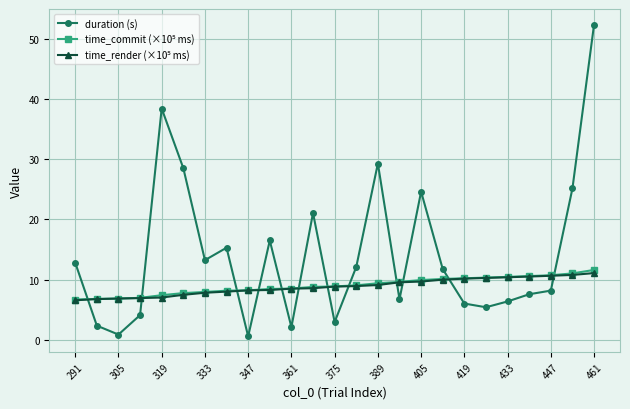

How many values in the duration (s) series are below 11?

12